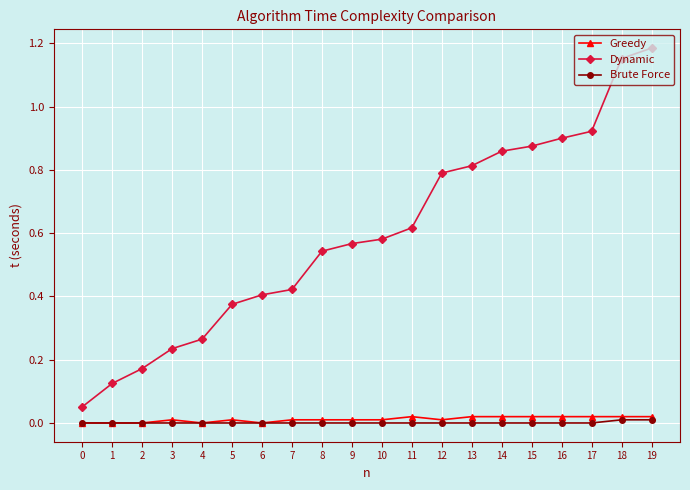

Which series has the widest spread of values?

Dynamic